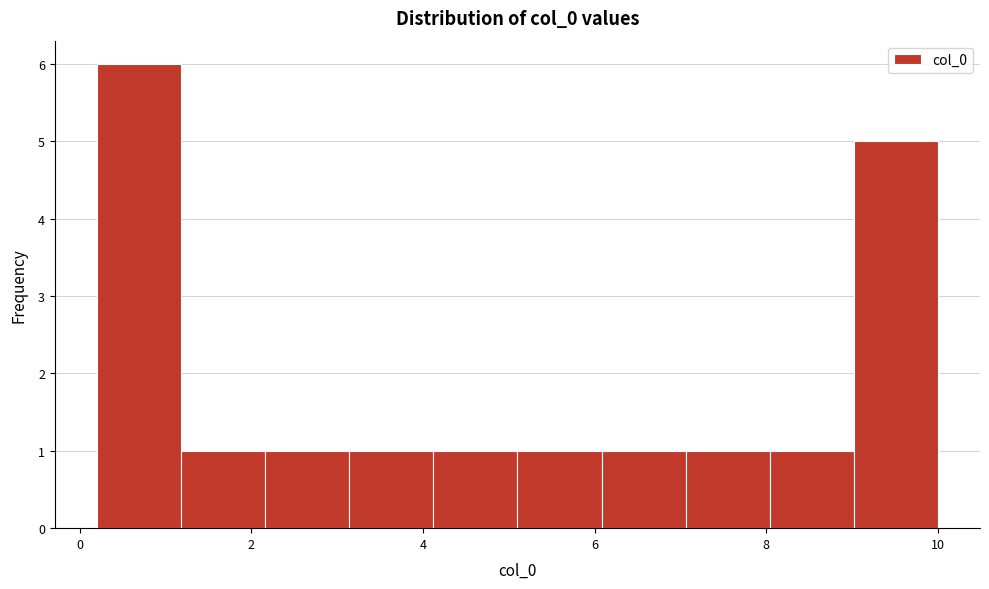

Reading left to right, transcribe this chart: for each bar, give the range it covers on the x-axis and its height. Neither the bar edges nor the heights are printed on the chart, so give them approximately, as read against the axes.

0.20 to 1.18: 6
1.18 to 2.16: 1
2.16 to 3.14: 1
3.14 to 4.12: 1
4.12 to 5.10: 1
5.10 to 6.08: 1
6.08 to 7.06: 1
7.06 to 8.04: 1
8.04 to 9.02: 1
9.02 to 10.00: 5